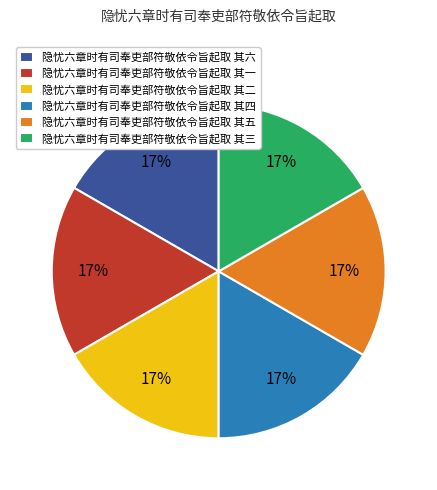

How many slices are in this pie chart?

6